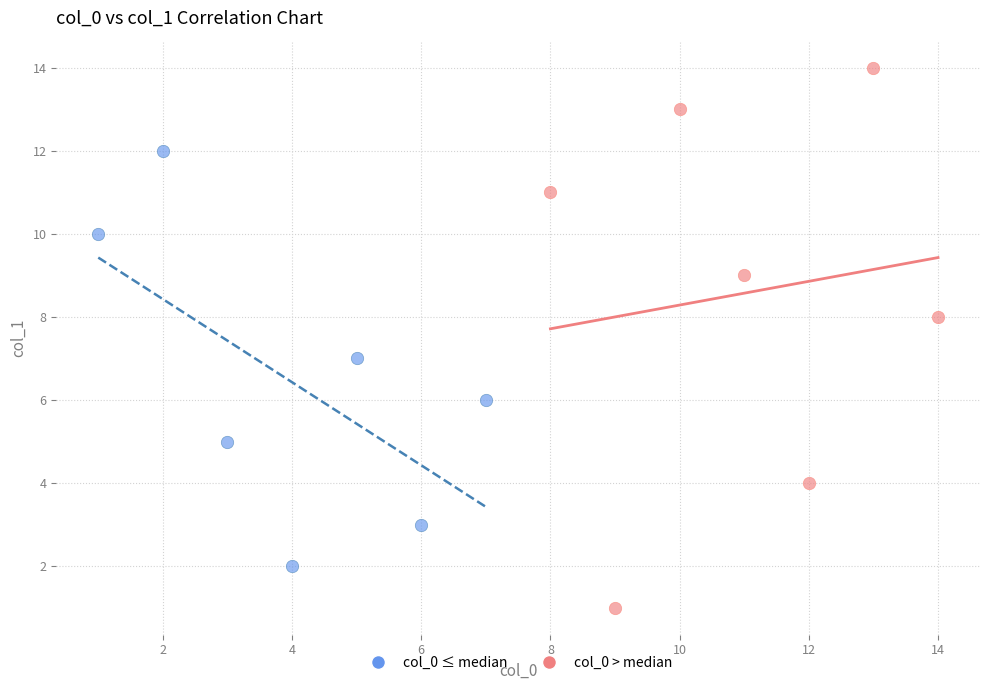

What are all the series names shown in the legend?

col_0 ≤ median, col_0 > median